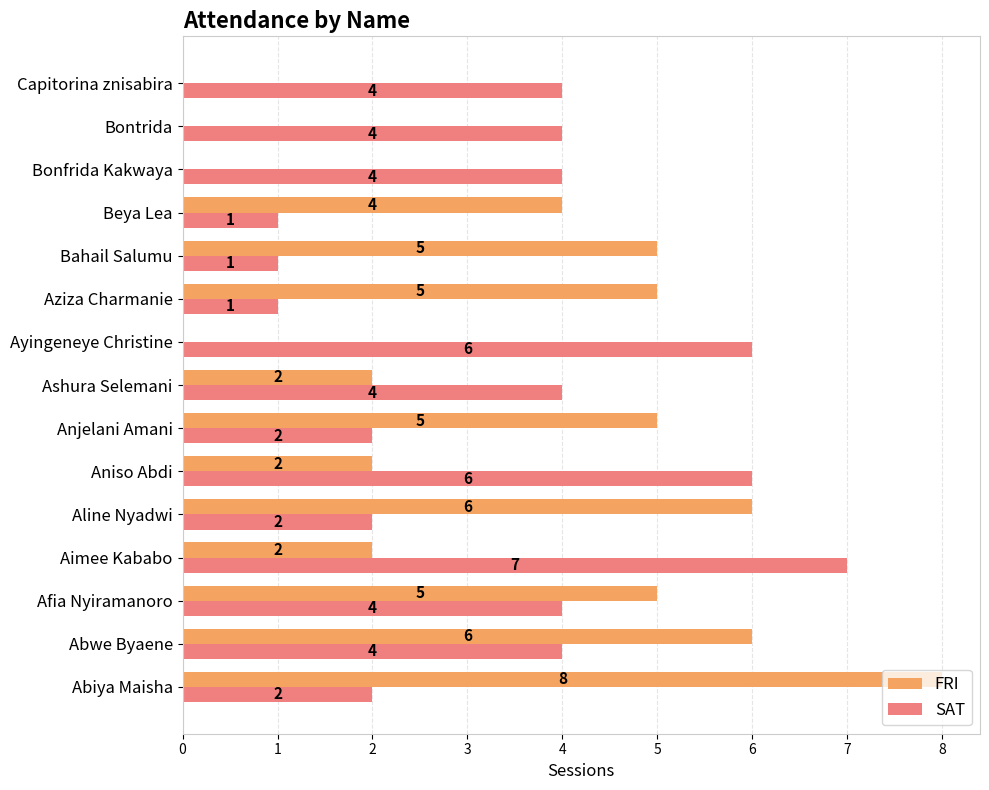

The value of FRI at Aniso Abdi is 2. True or false?

True